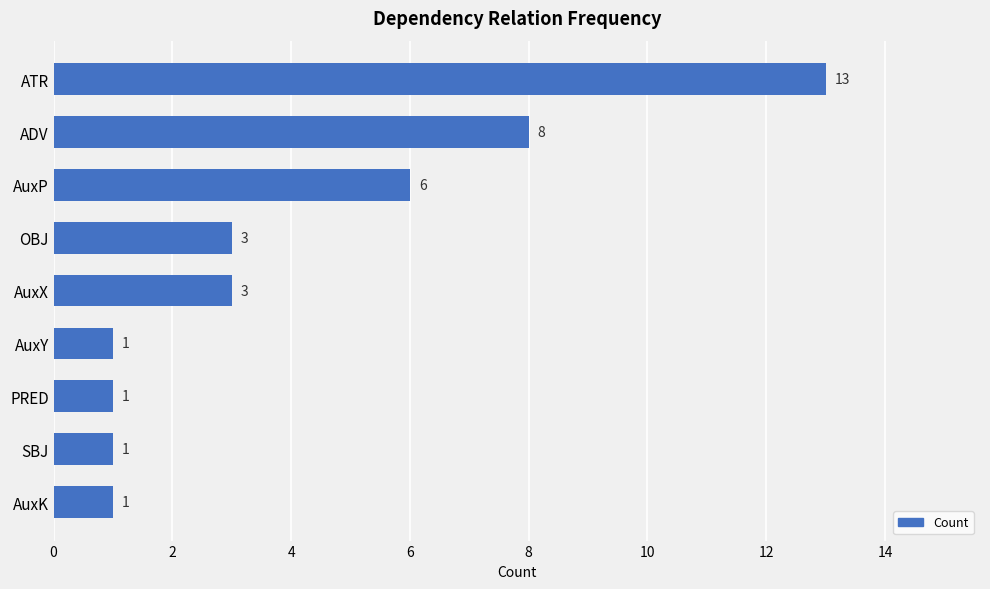

Which label corresponds to the largest value in the chart?

ATR